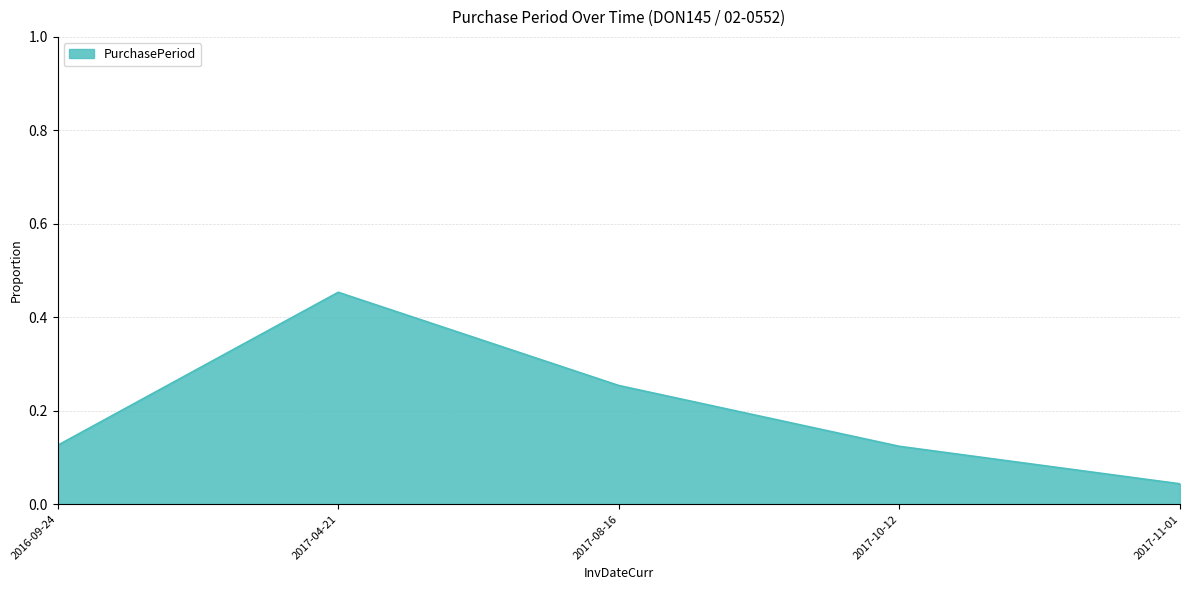

What position from the left is 2017-08-16?

3